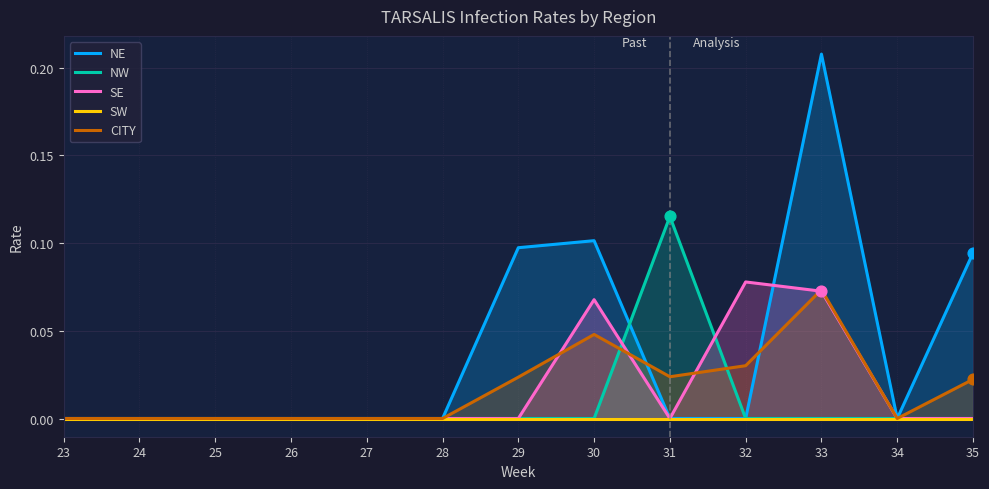

Which series reaches the minimum Y coordinate?

NE